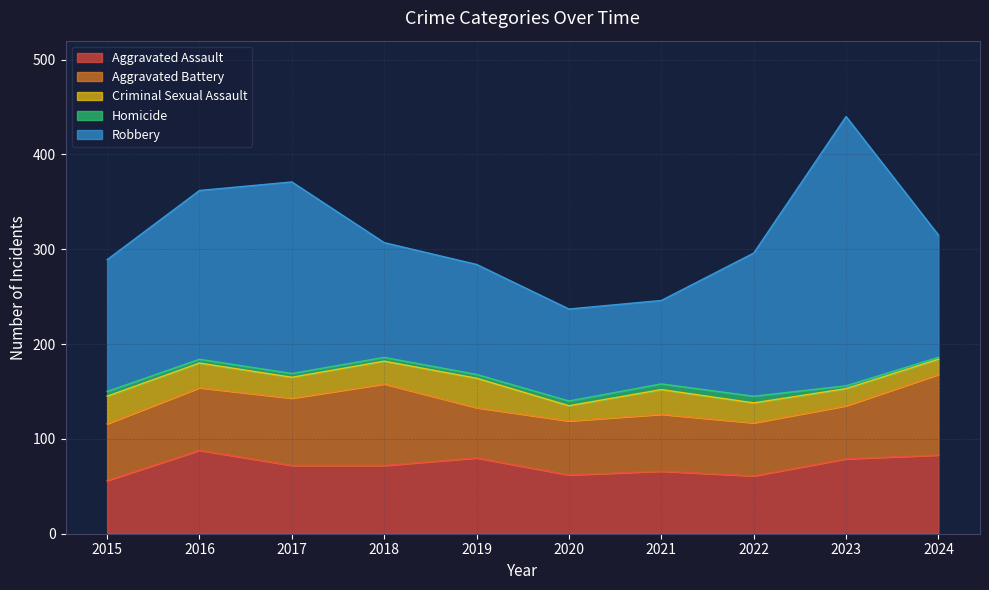

What is the difference between the Aggravated Battery values at 2020 and 2016?

9